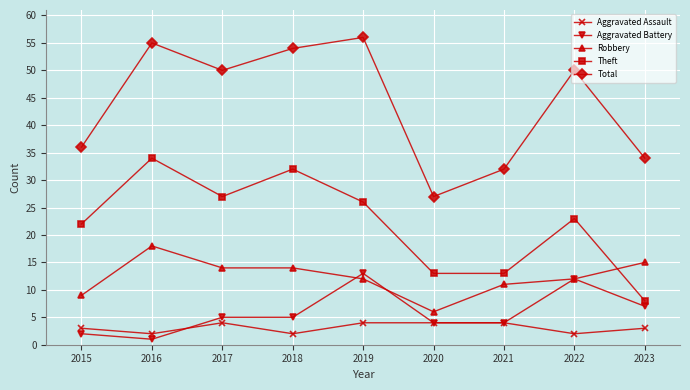

Reading left to right, transcribe all the data shown in this chart.

Aggravated Assault: 2015=3	2016=2	2017=4	2018=2	2019=4	2020=4	2021=4	2022=2	2023=3
Aggravated Battery: 2015=2	2016=1	2017=5	2018=5	2019=13	2020=4	2021=4	2022=12	2023=7
Robbery: 2015=9	2016=18	2017=14	2018=14	2019=12	2020=6	2021=11	2022=12	2023=15
Theft: 2015=22	2016=34	2017=27	2018=32	2019=26	2020=13	2021=13	2022=23	2023=8
Total: 2015=36	2016=55	2017=50	2018=54	2019=56	2020=27	2021=32	2022=50	2023=34